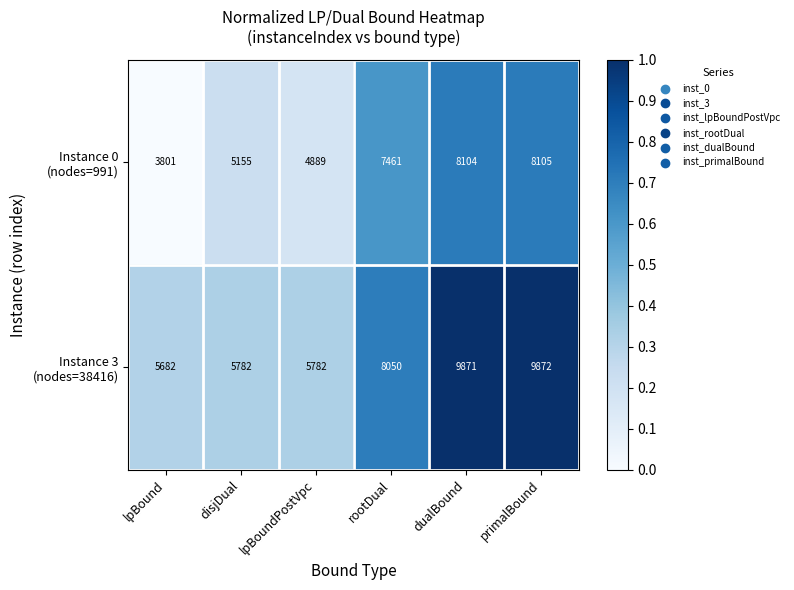

What is the total value across all series at rootDual?

15511